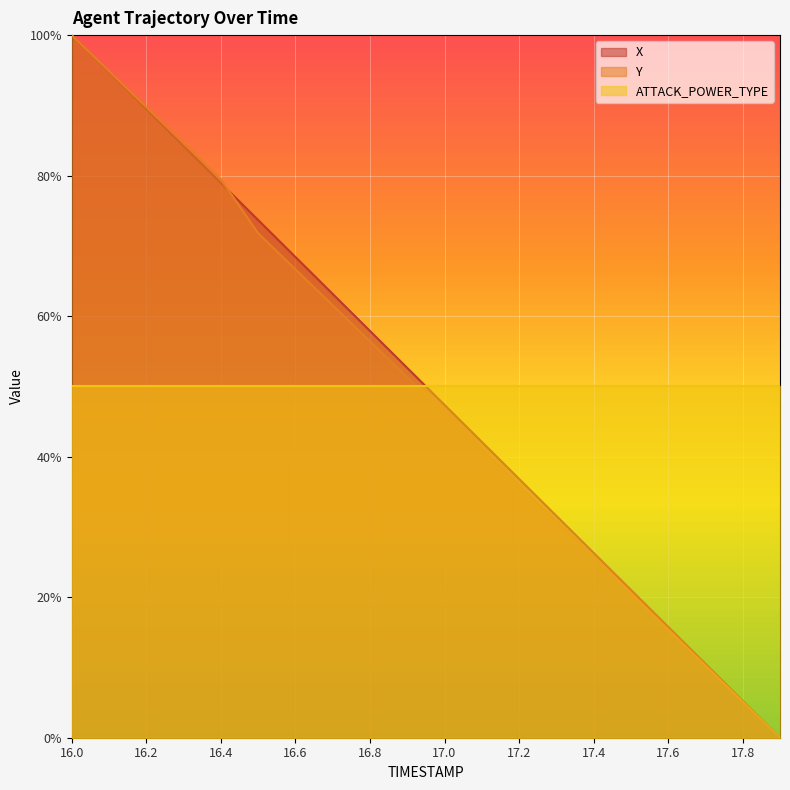

What is the sum of all X values?

10.0